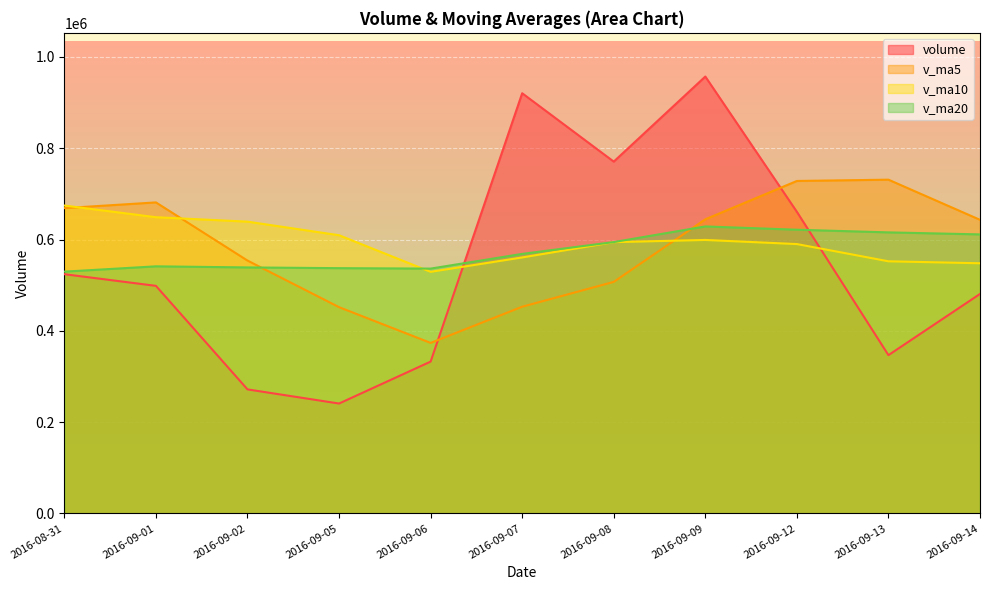

How many values in the v_ma5 series exceed 643142?

6